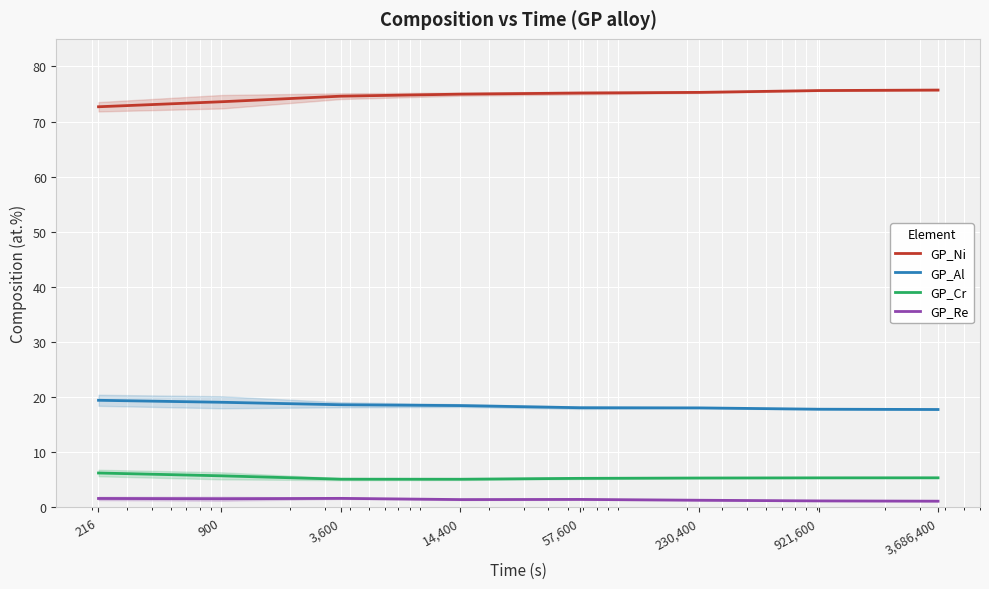

Reading left to right, what are all the values shown in this chart?

GP_Ni: 216=72.7	900=73.6	3,600=74.6	14,400=75.0	57,600=75.2	230,400=75.3	921,600=75.6	3,686,400=75.7
GP_Al: 216=19.4	900=19.1	3,600=18.6	14,400=18.5	57,600=18.1	230,400=18.1	921,600=17.8	3,686,400=17.8
GP_Cr: 216=6.2	900=5.7	3,600=5.1	14,400=5.1	57,600=5.3	230,400=5.3	921,600=5.4	3,686,400=5.4
GP_Re: 216=1.6	900=1.6	3,600=1.6	14,400=1.4	57,600=1.5	230,400=1.3	921,600=1.2	3,686,400=1.1